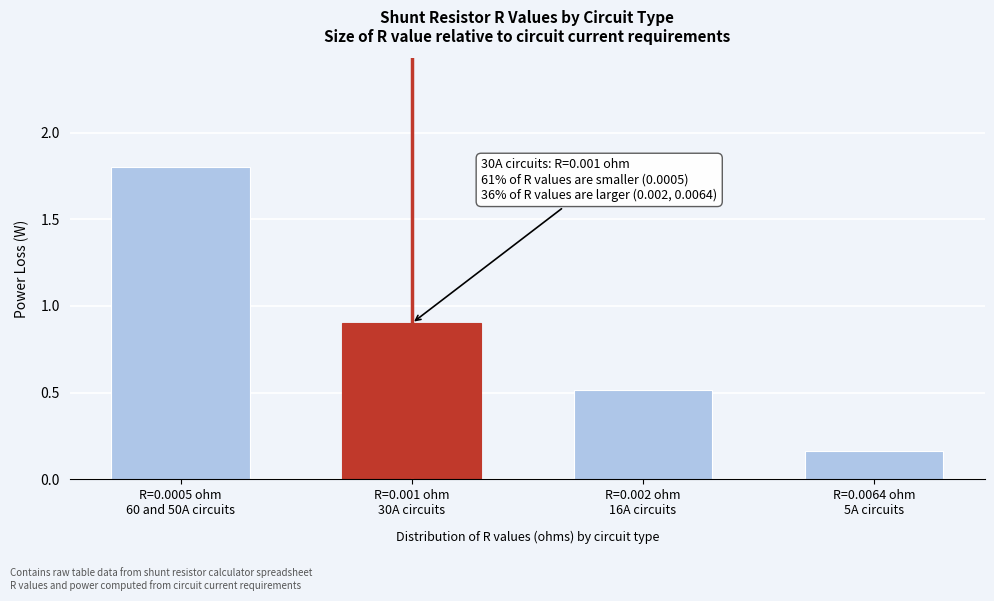

What is the difference between the maximum and second lowest values?

1.3